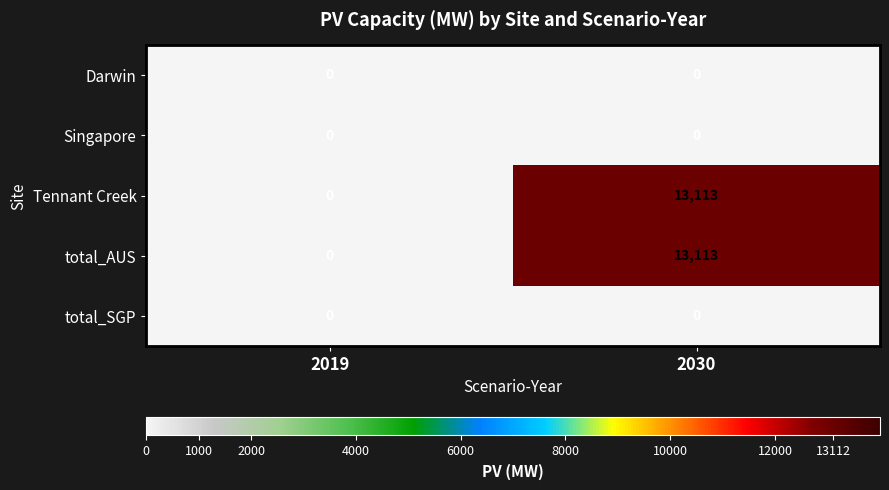

Reading left to right, list all the values displayed in this chart.

Darwin: 2019=0	2030=0
Singapore: 2019=0	2030=0
Tennant Creek: 2019=0	2030=13113
total_AUS: 2019=0	2030=13113
total_SGP: 2019=0	2030=0